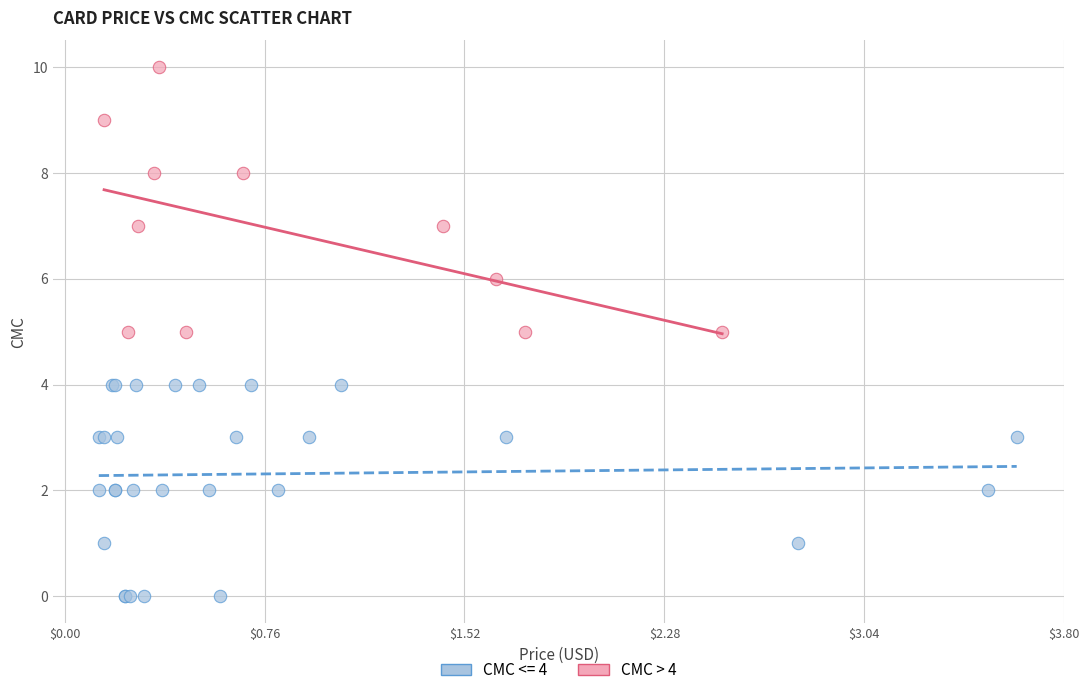

Which series reaches the maximum Y coordinate?

CMC > 4